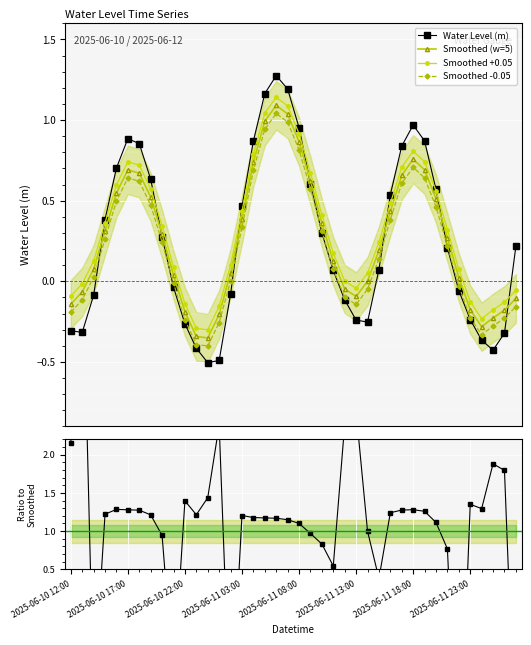

True or false: Smoothed (w=5) has more than 1 points higher than both neighbors.

True